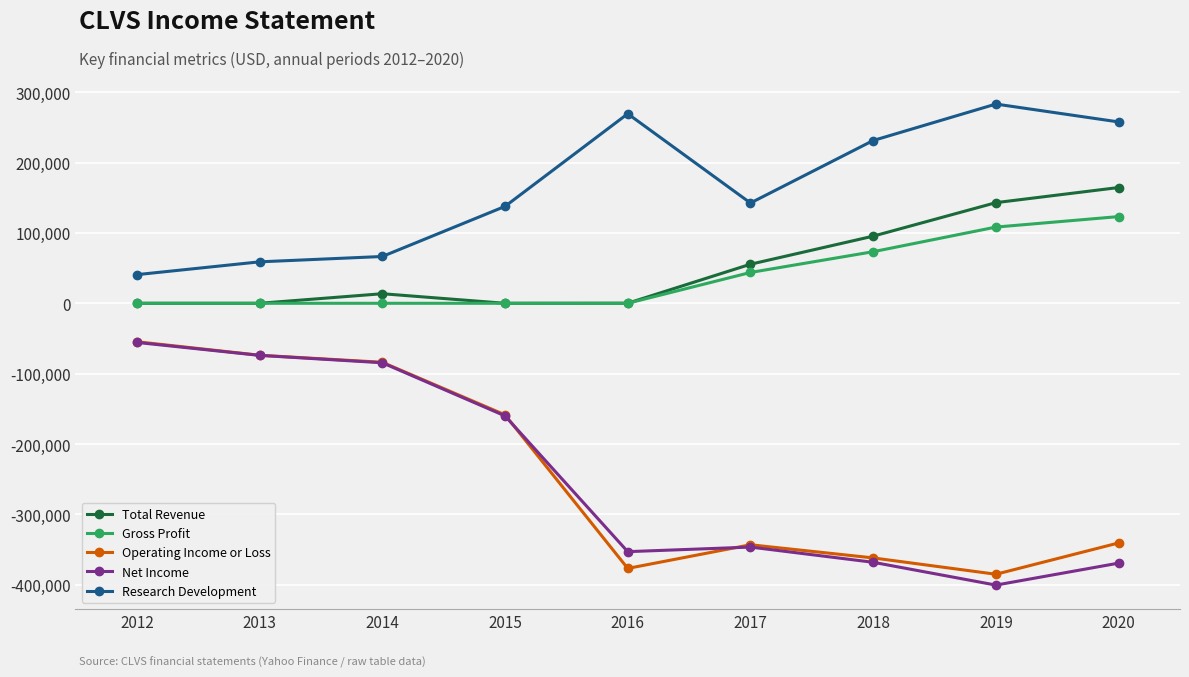

The Gross Profit series shows 0 at 2012. True or false?

True